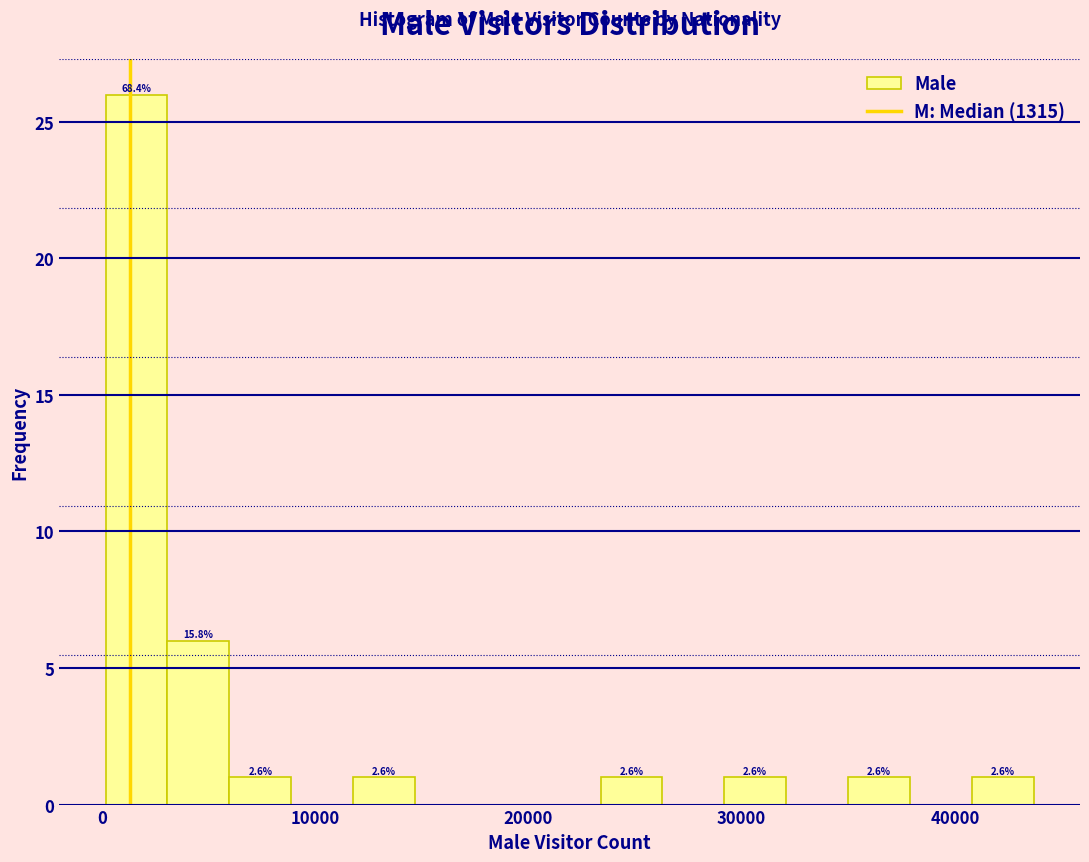

Read against the x-axis, roughly where is the centre of the tallest bar?

2000